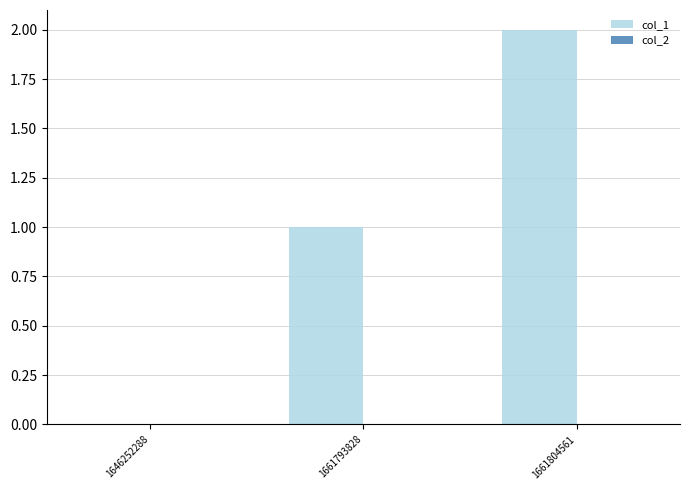

The chart shows a value of 1 at 1646252288. True or false?

False